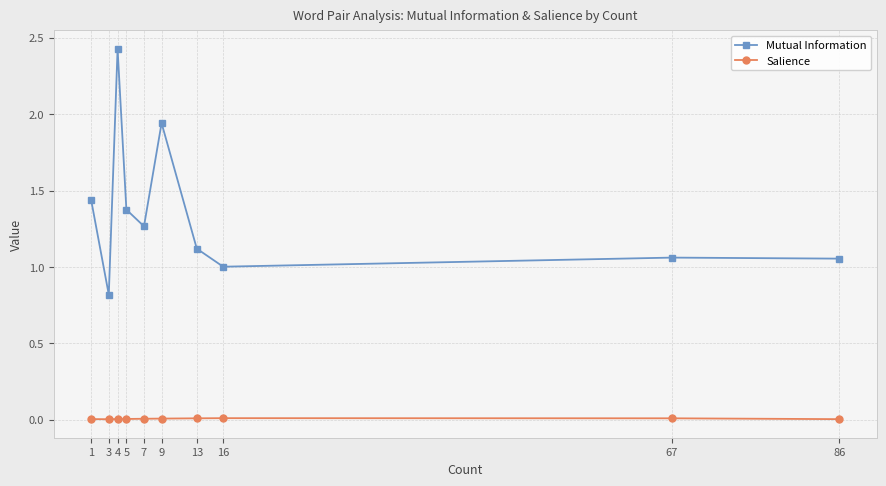

True or false: Salience has more than 0 points higher than both neighbors.

True